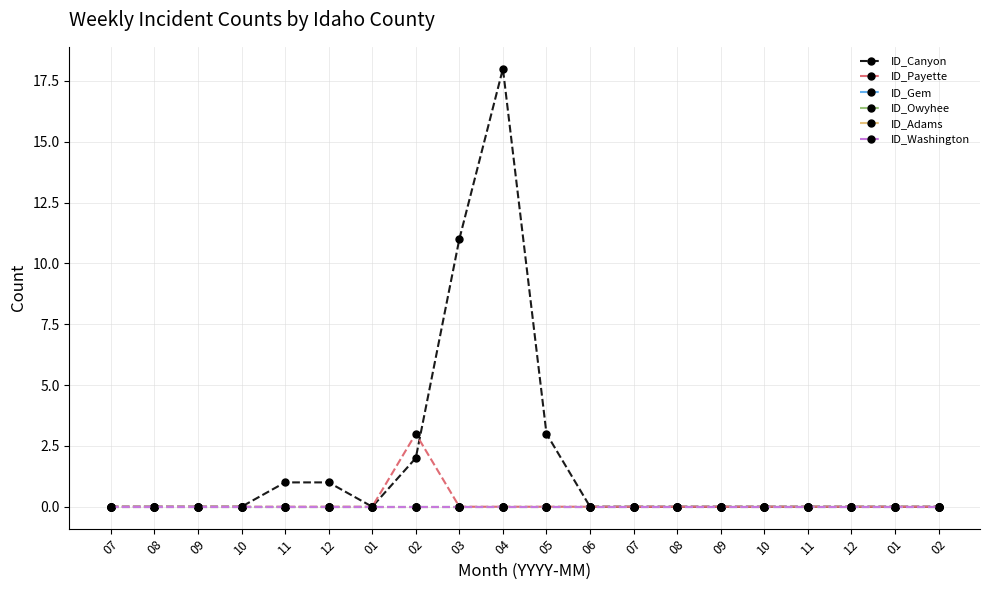

True or false: ID_Payette and ID_Washington intersect in this chart.

False